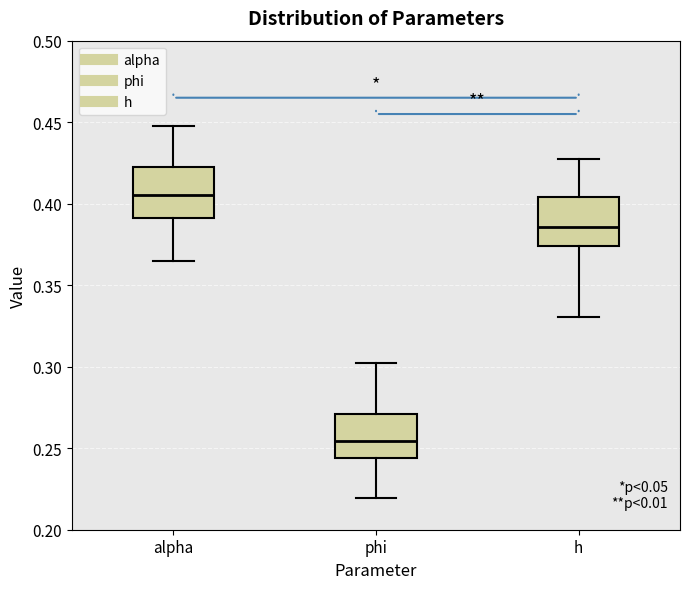

Reading left to right, transcribe this box plot: for each box, give where its median line is, the range the box spans, and where its two whiskers end, as read against the y-axis. The values are not printed on the chart, so give them approximately, as read against the axis.

alpha: median 0.405, box 0.390 to 0.425, whiskers 0.365 to 0.450
phi: median 0.255, box 0.245 to 0.270, whiskers 0.220 to 0.300
h: median 0.385, box 0.375 to 0.405, whiskers 0.330 to 0.430